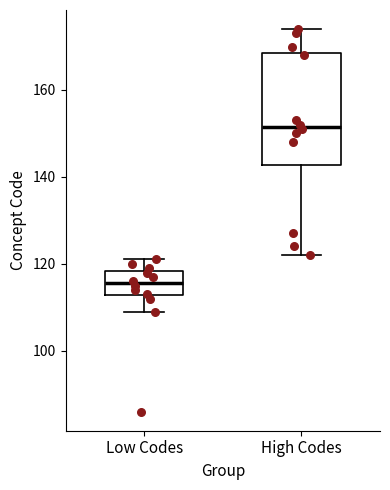

Comparing the boxes themselves (not the whiskers), which one is the tallest?

High Codes